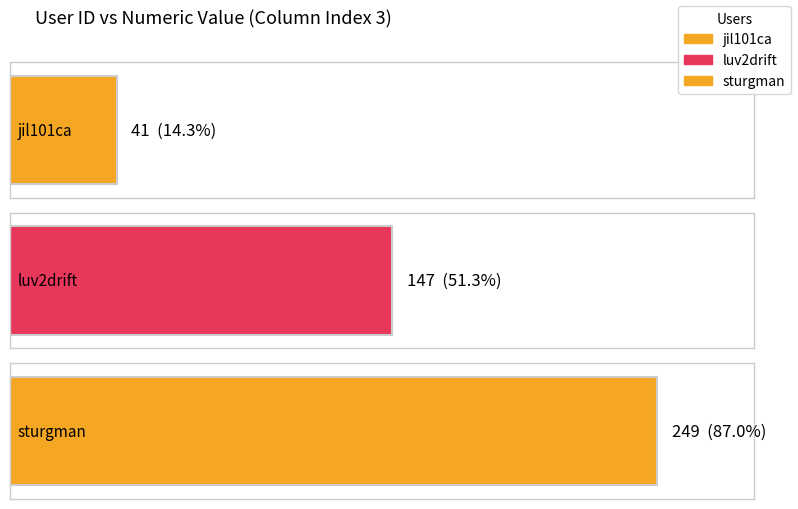

How many bars are there in each group?

3